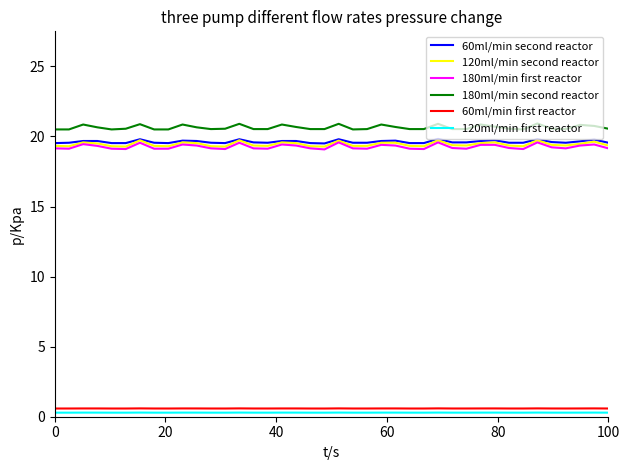

Does the chart have visible grid lines?

No